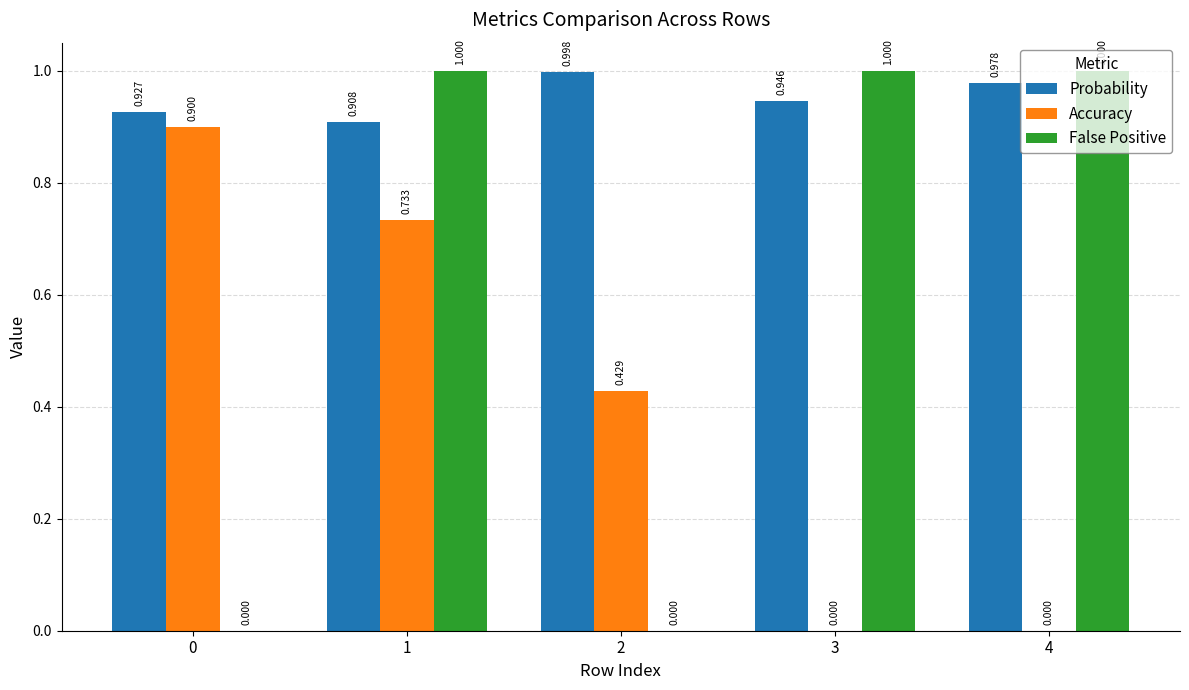

Which series changed the most between 1 and 4?

Accuracy